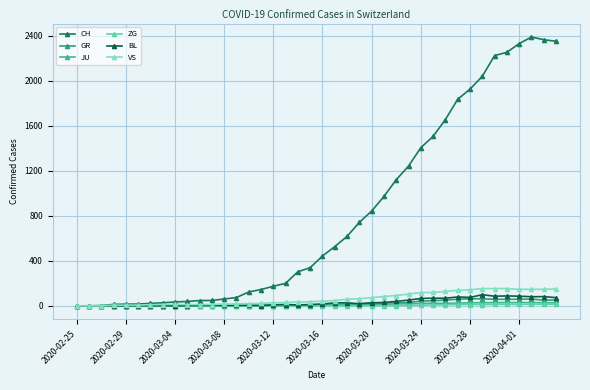

What is the average value of the JU series?

12